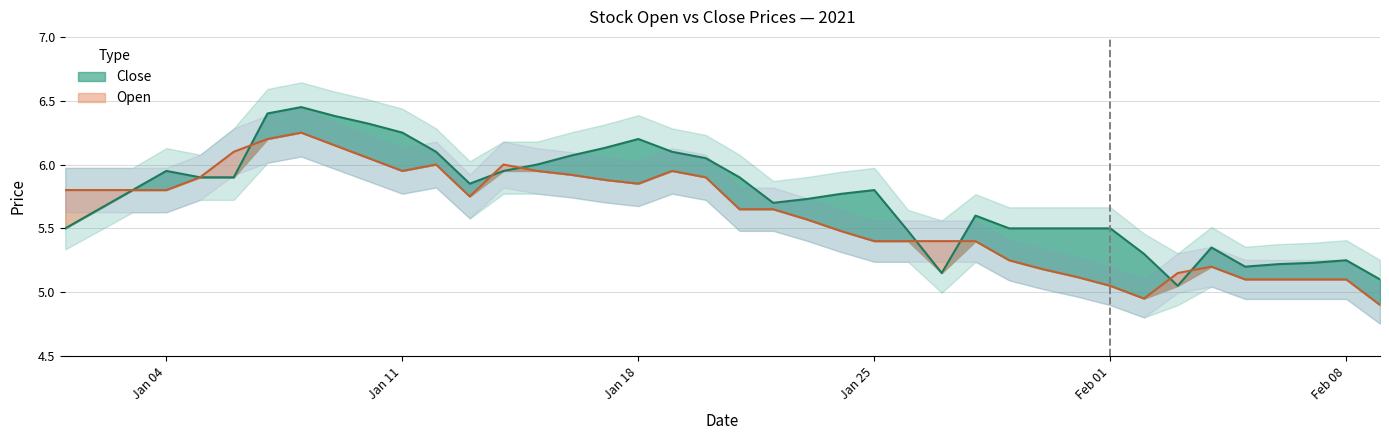

Where is the first local minimum for Close?

2021-01-13